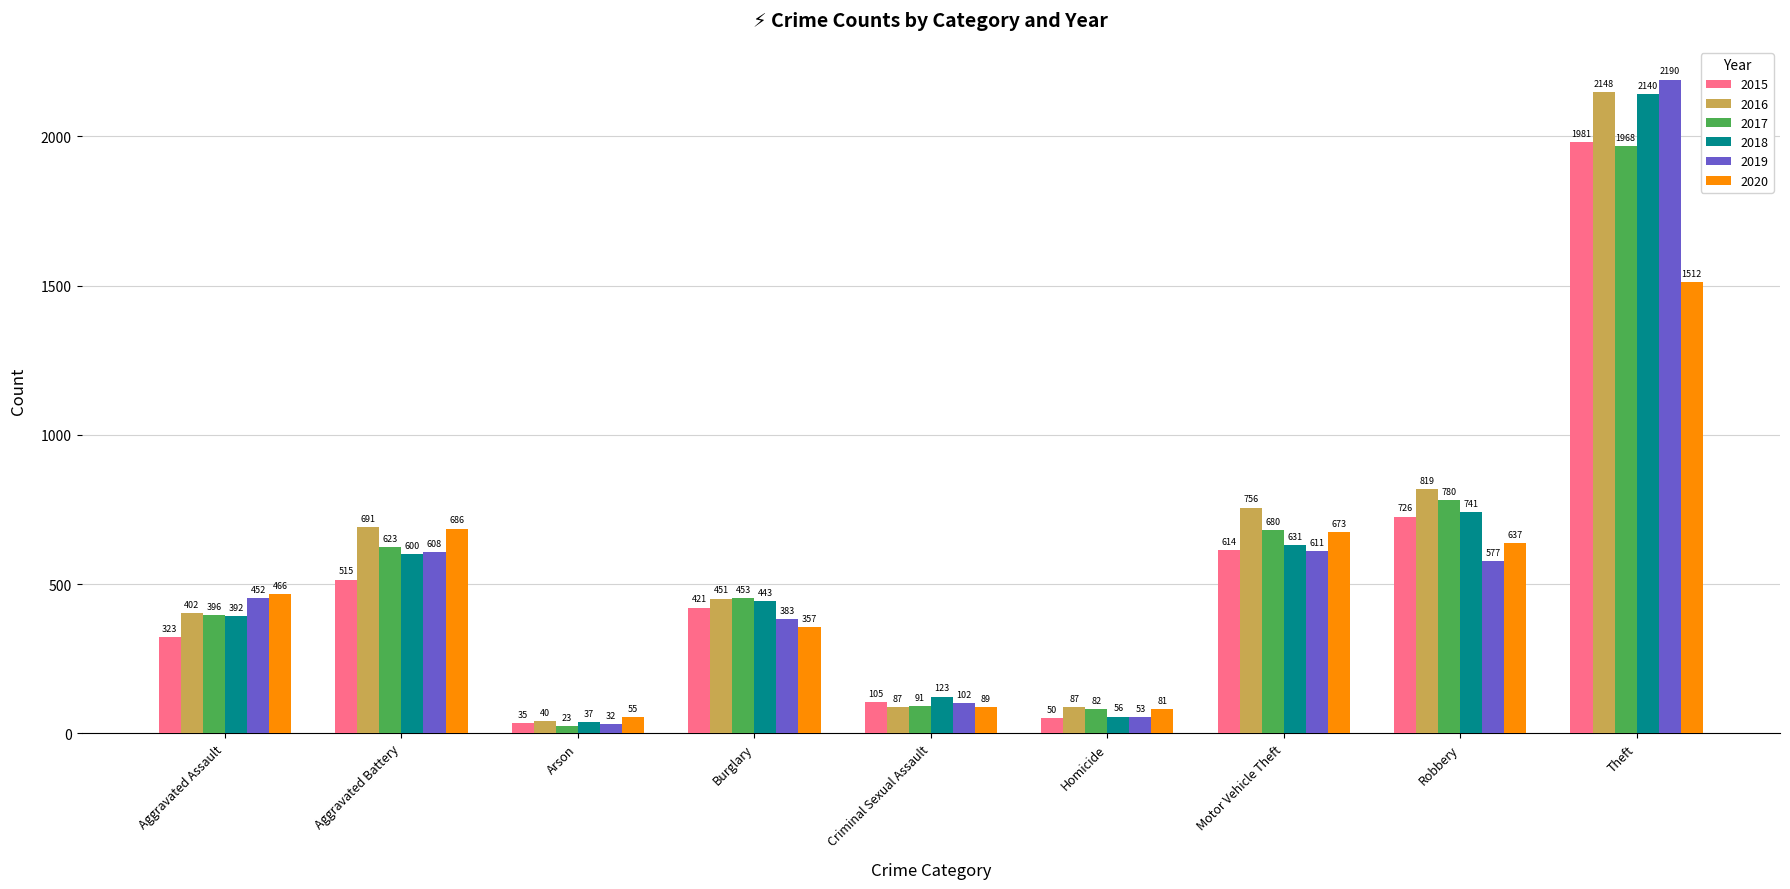

What is the label of the 3rd bar from the right?

Motor Vehicle Theft